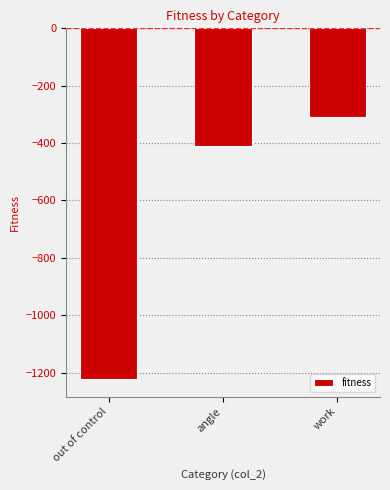

Are the bars grouped side by side (vs. stacked)?

No